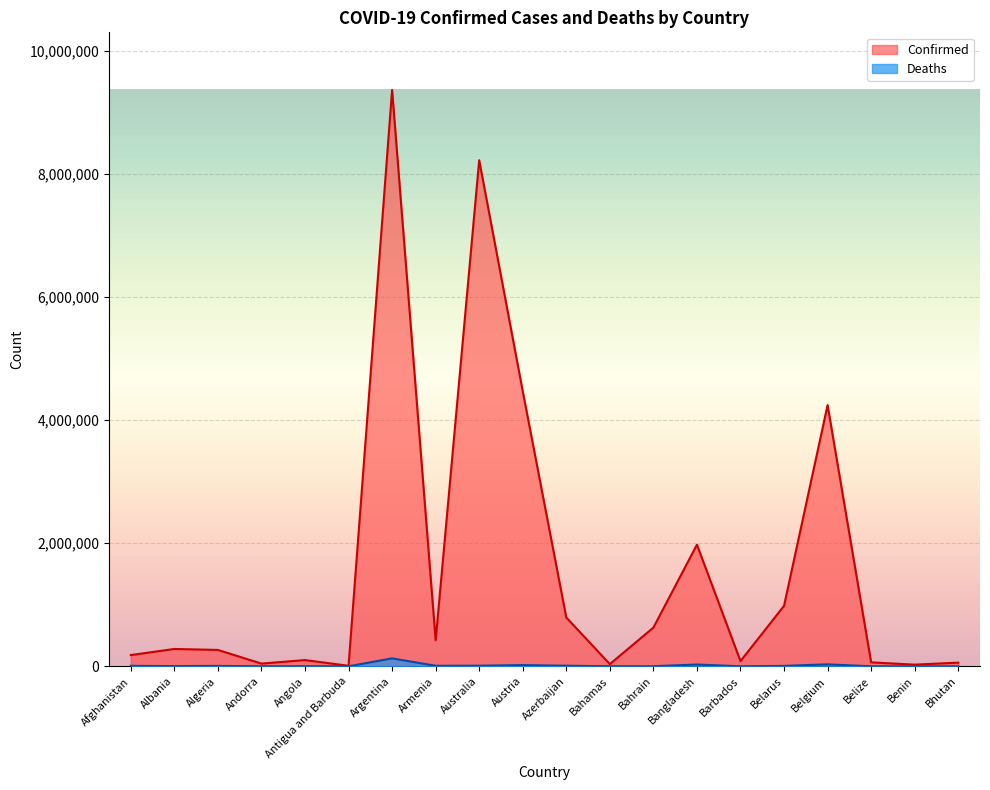

At which label does Confirmed first exceed 282141?

Argentina